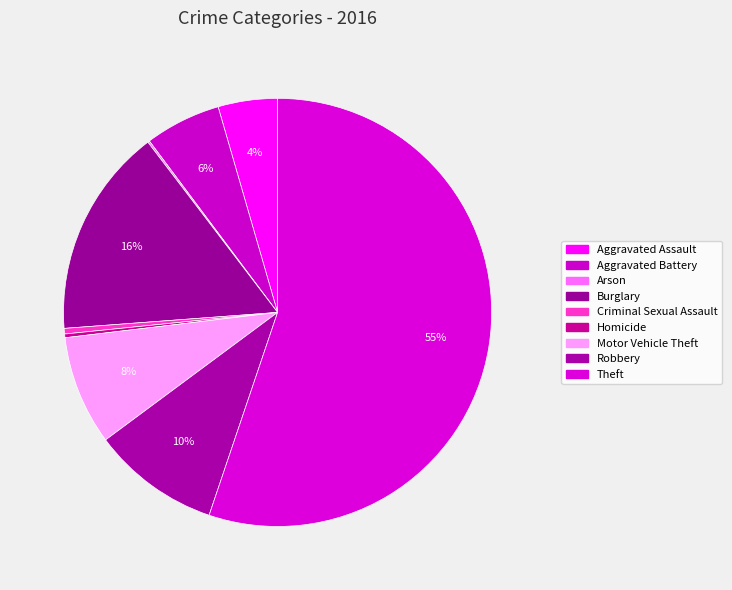

Count the number of slices in the pie.

9